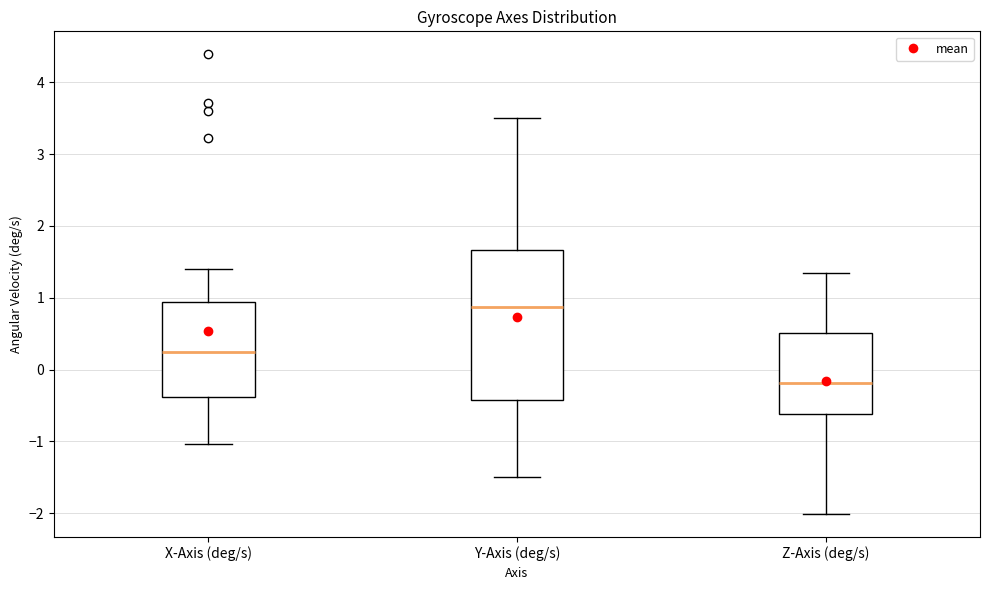

Which box is the tallest, from its lower edge to its upper edge?

Y-Axis (deg/s)